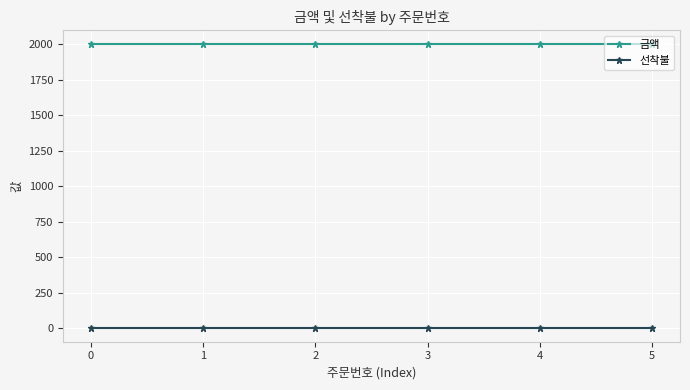

Which series has the largest total across all categories?

금액